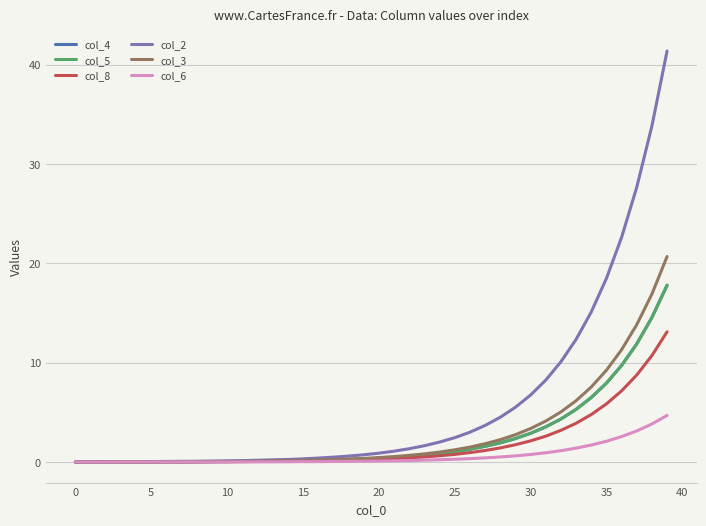

Does the chart have visible grid lines?

Yes